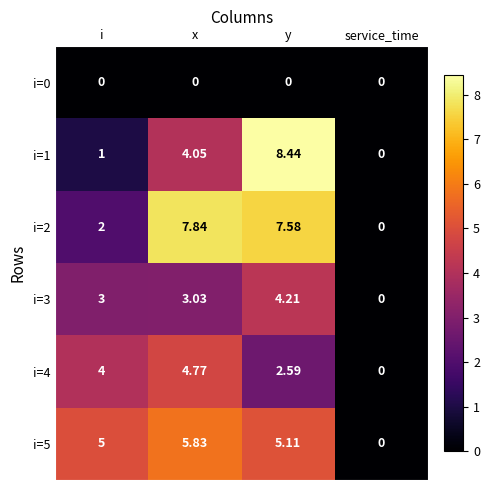

What is the spread (max minus min) of values at i?

5.0